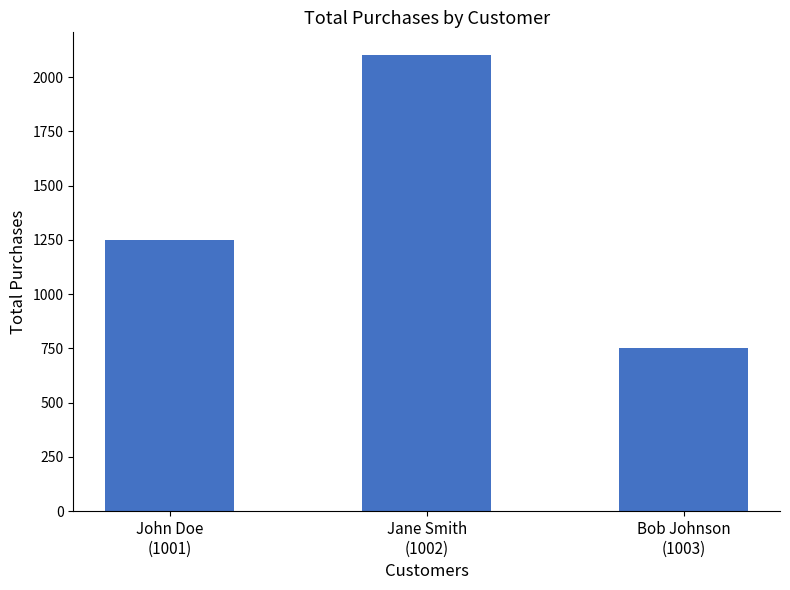

The value at John Doe
(1001) is 856.8. True or false?

False